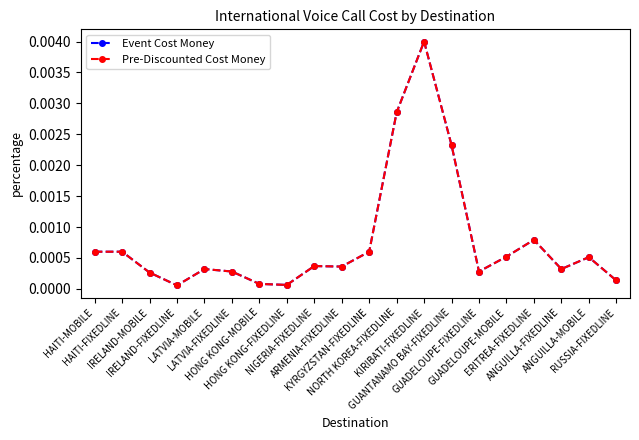

At LATVIA-FIXEDLINE, list the series in order from largest to smallest.

Event Cost Money, Pre-Discounted Cost Money